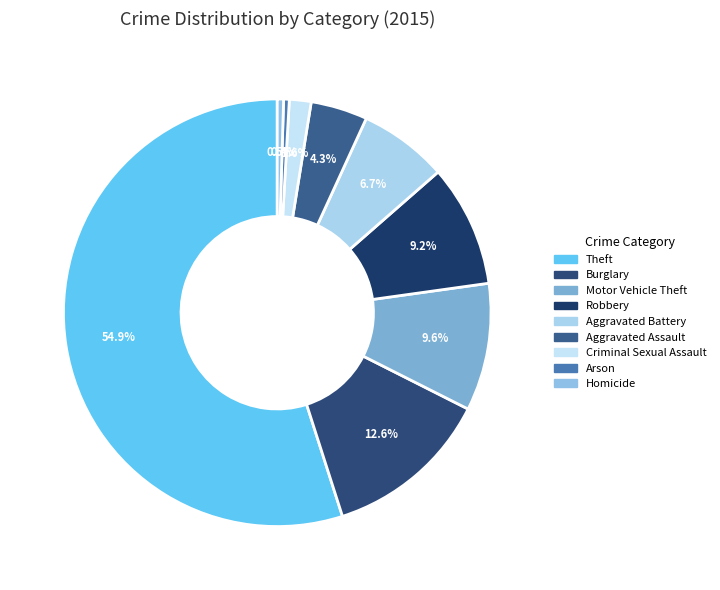

How many slices are in this pie chart?

9